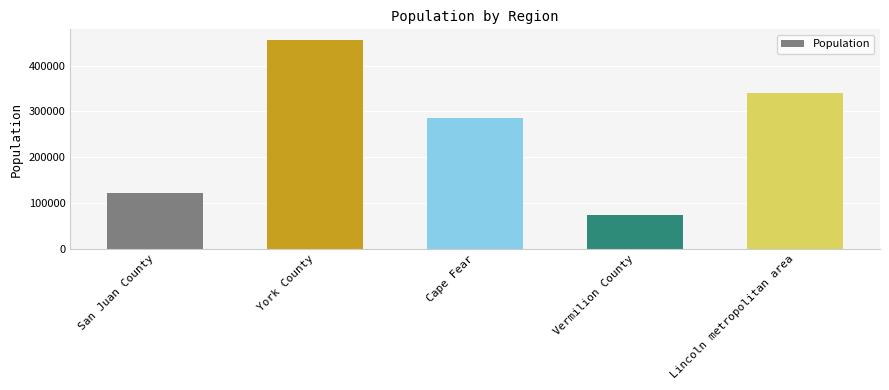

Which category has the lowest value across all series?

Vermilion County